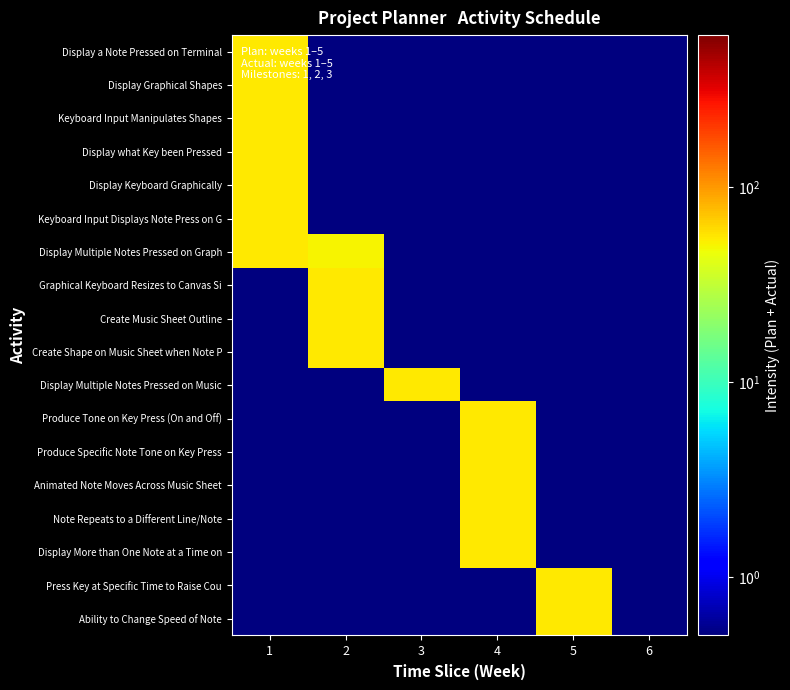

At how many categories does at least one series exceed 0?

6